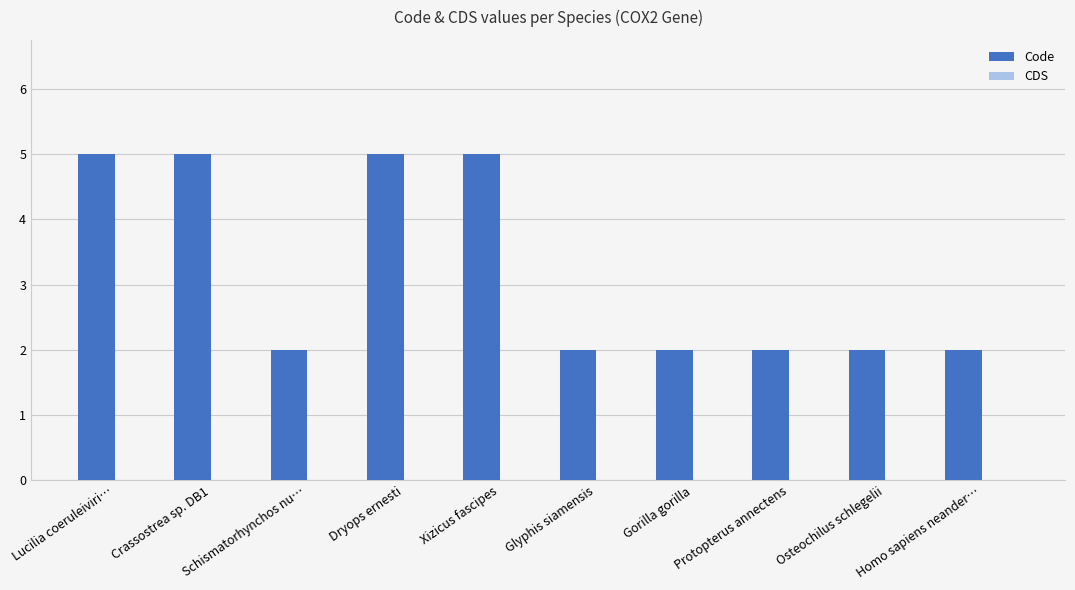

The value at Schismatorhynchos nu… is 1. True or false?

False